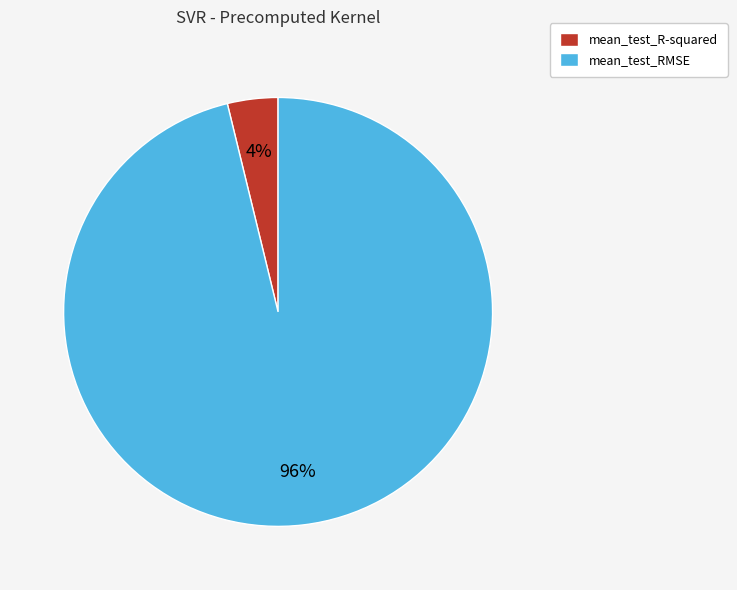

To the nearest percent, what is the average slice percentage?

50%